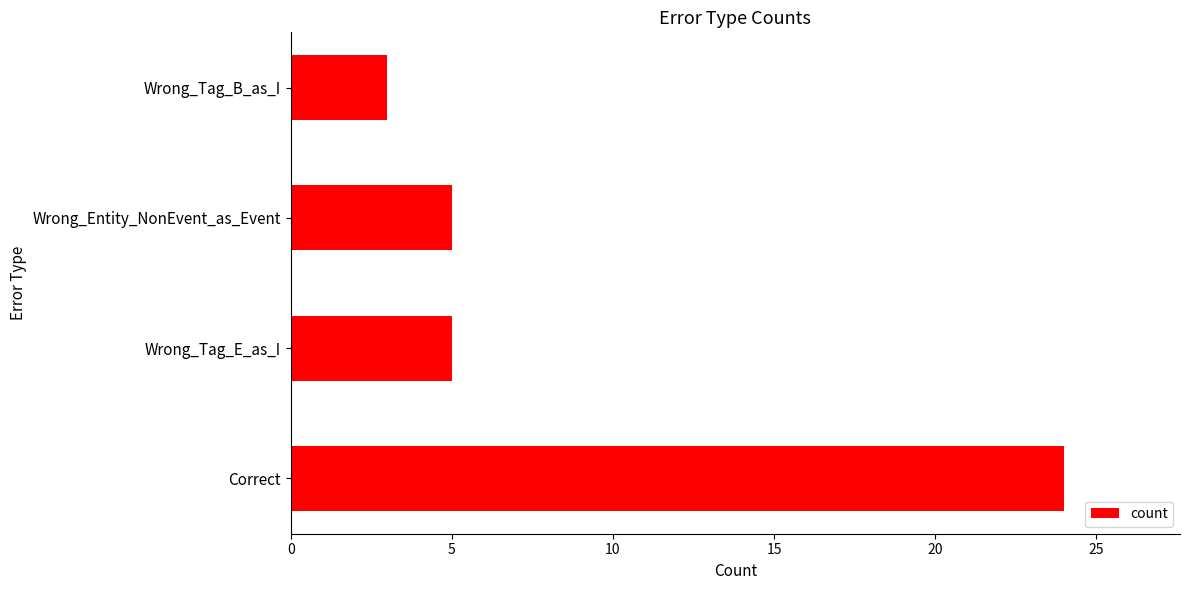

The value at Wrong_Entity_NonEvent_as_Event is 5. True or false?

True